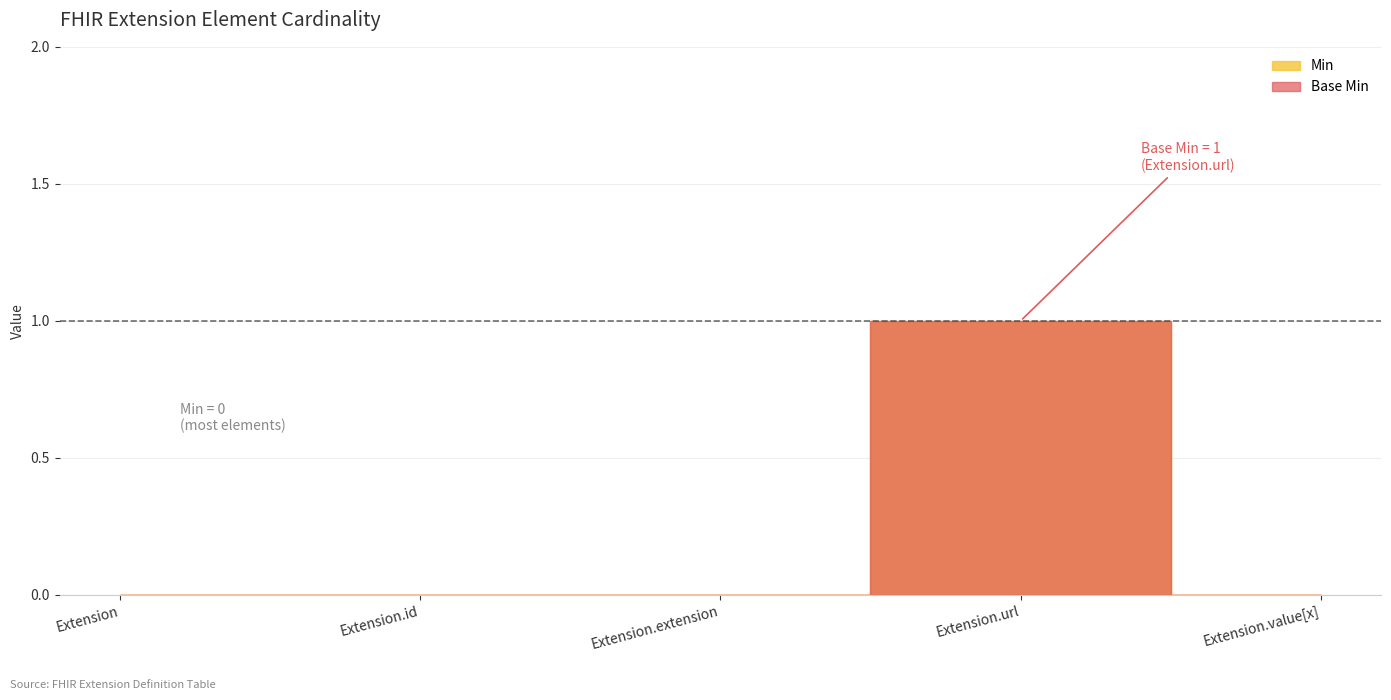

What is the highest value of the Base Min series?

1